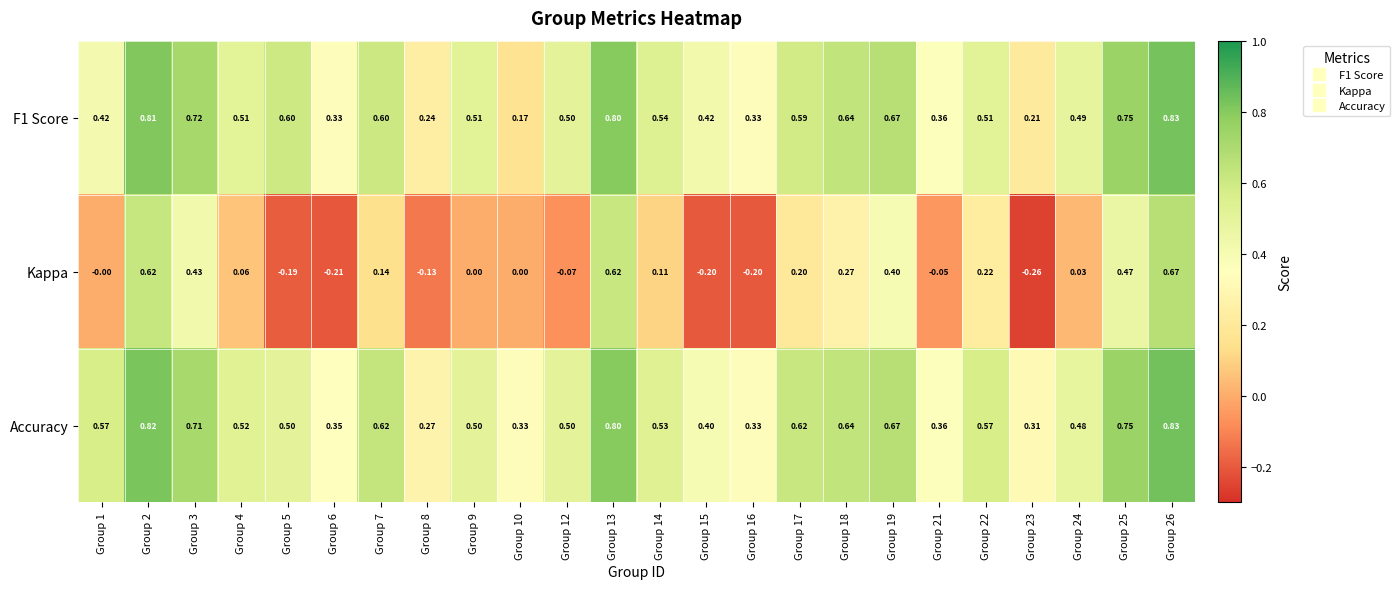

Which category has the lowest value across all series?

Group 23